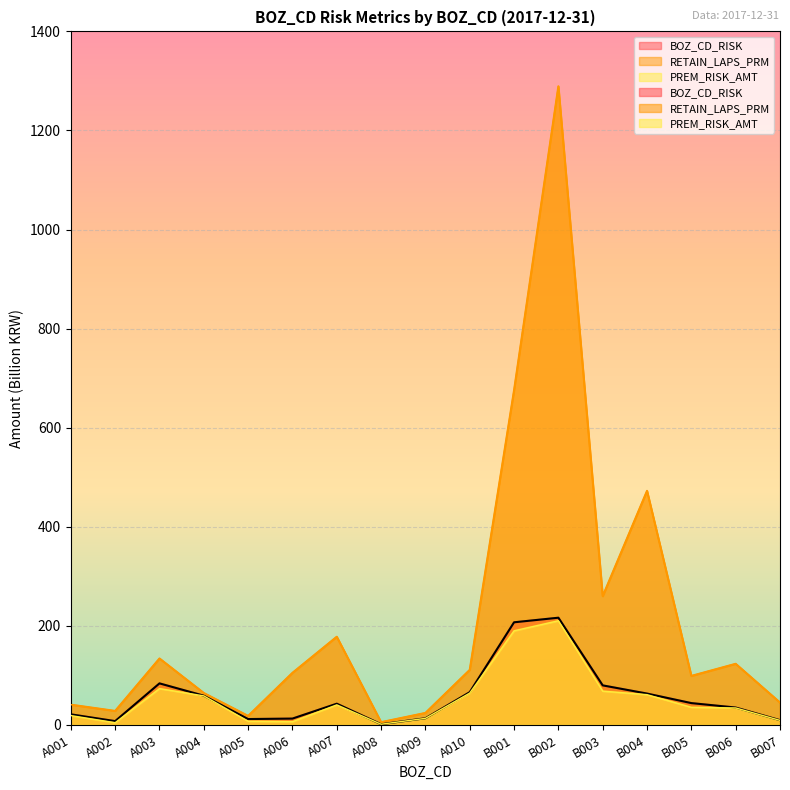

What is the sum of all RETAIN_LAPS_PRM values?

3672.0